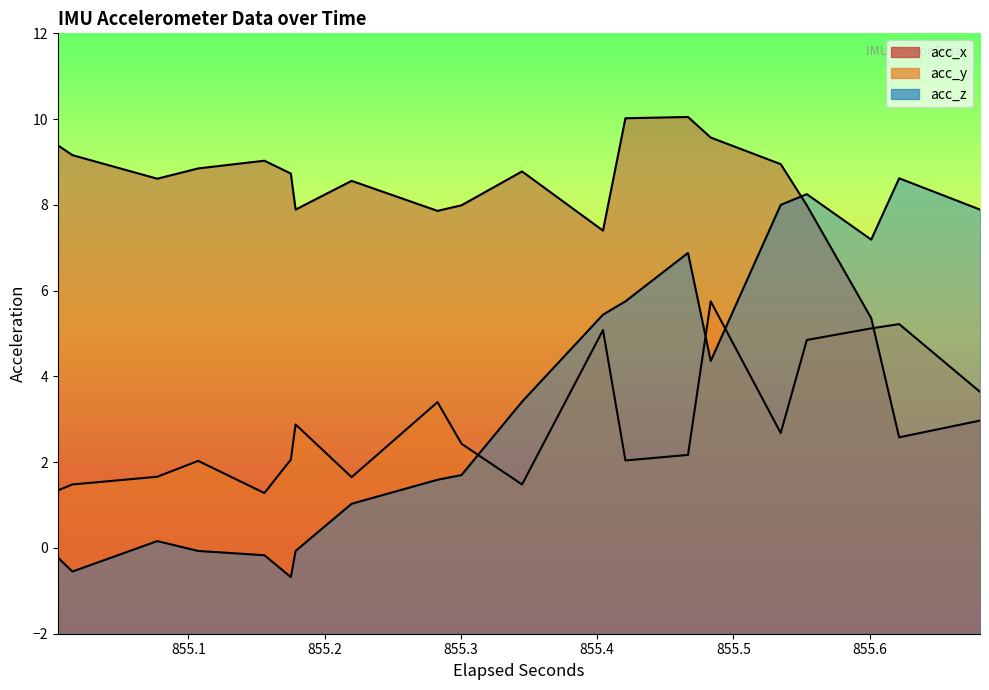

What is the highest value of the acc_y series?

5.8